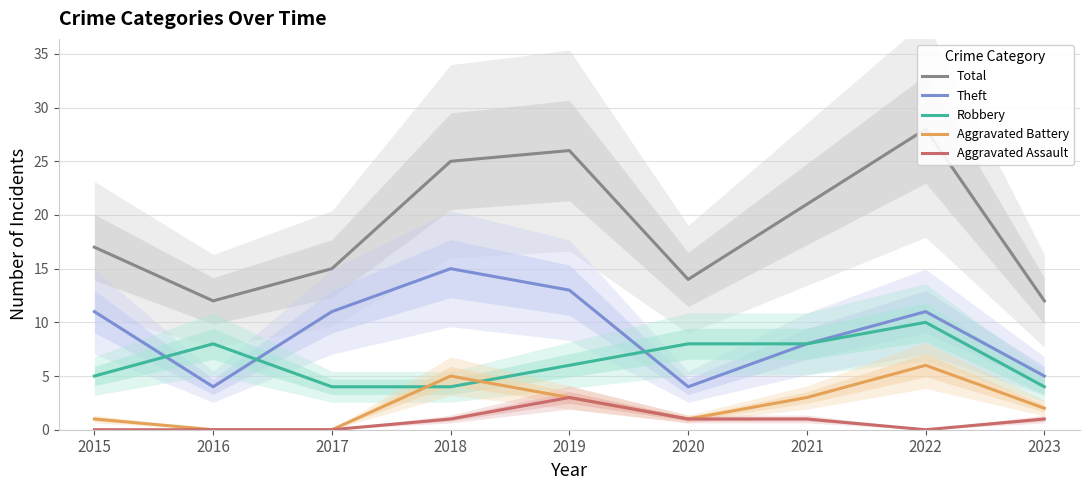

At which label is Total closest to 20?

2021